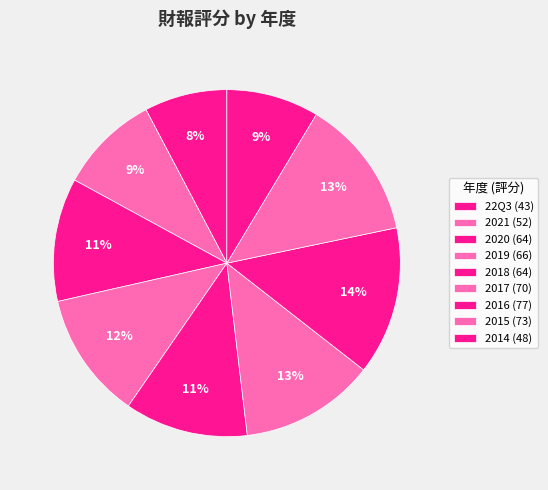

Rank the categories by value from highest to lowest.

2016, 2015, 2017, 2019, 2020, 2018, 2021, 2014, 22Q3